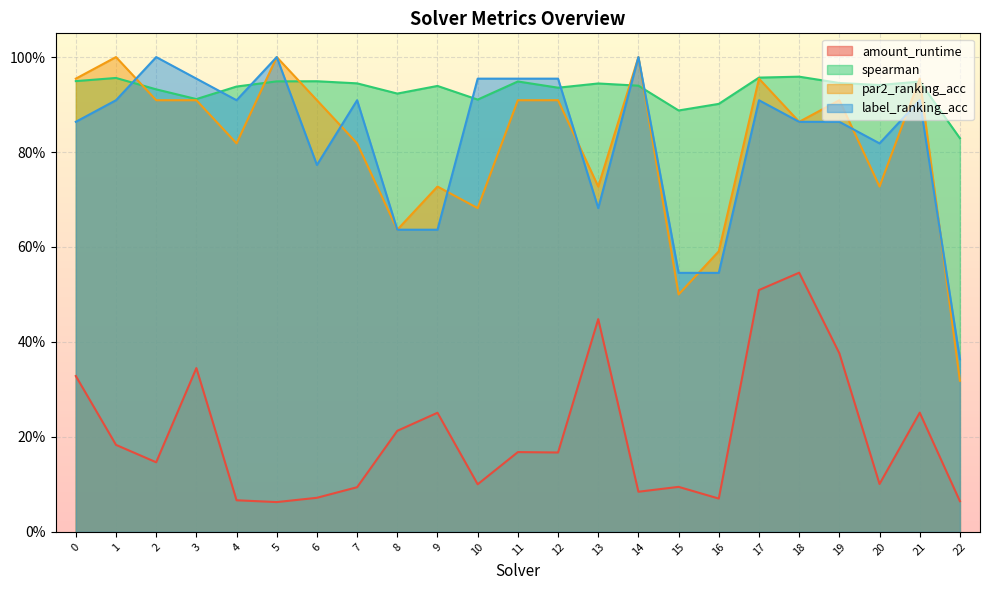

The label_ranking_acc series shows 0.5 at 16. True or false?

True